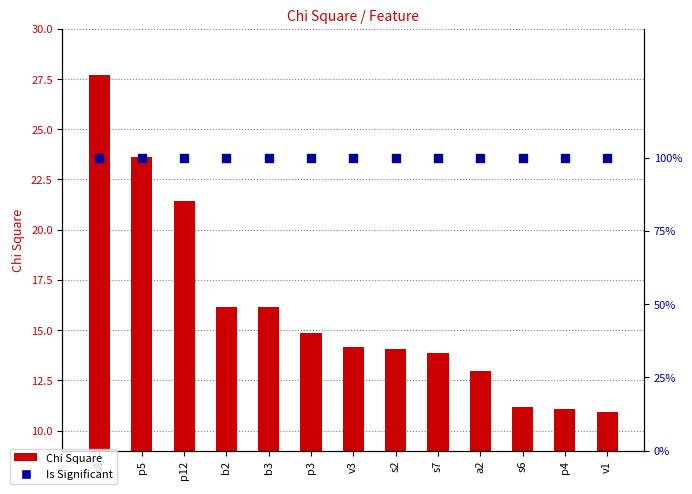

At which category is the sum across all series the highest?

s8